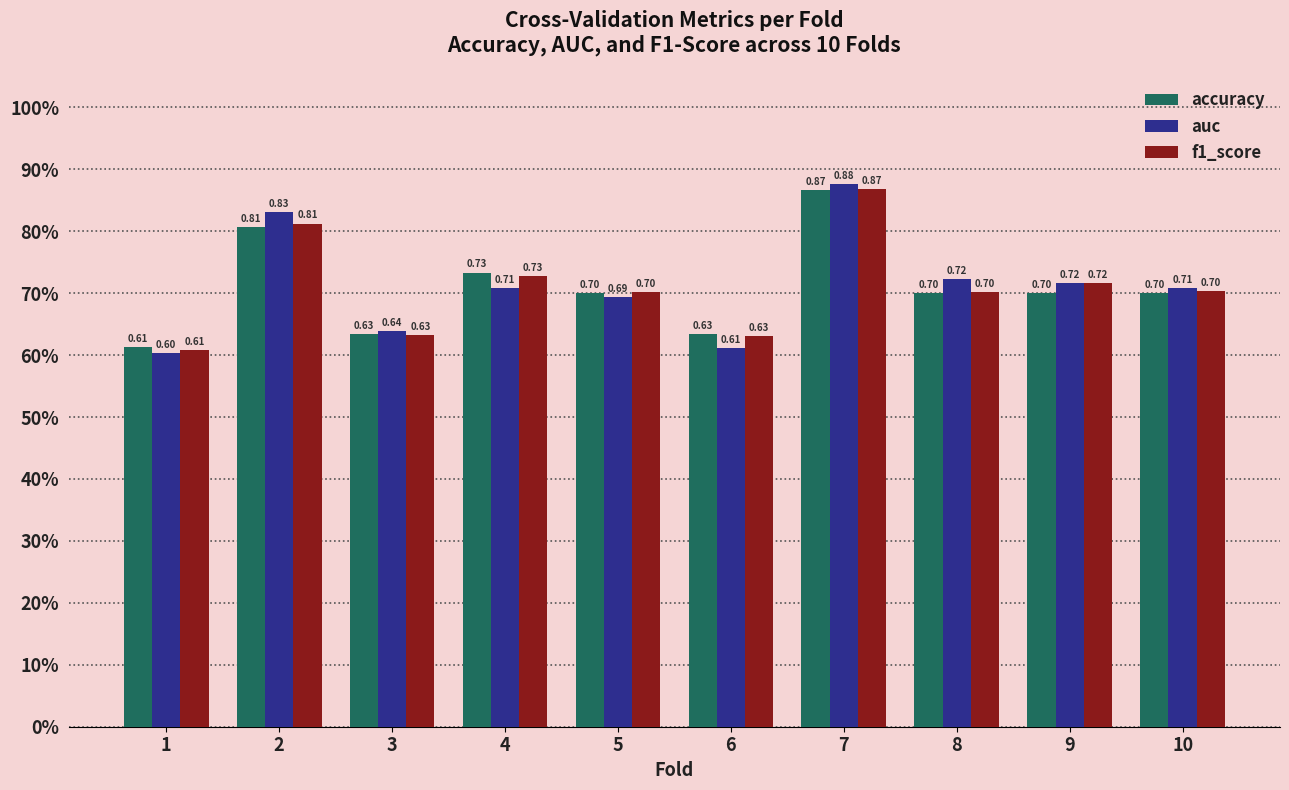

Rank the categories by auc value from highest to lowest.

7, 2, 8, 9, 4, 10, 5, 3, 6, 1